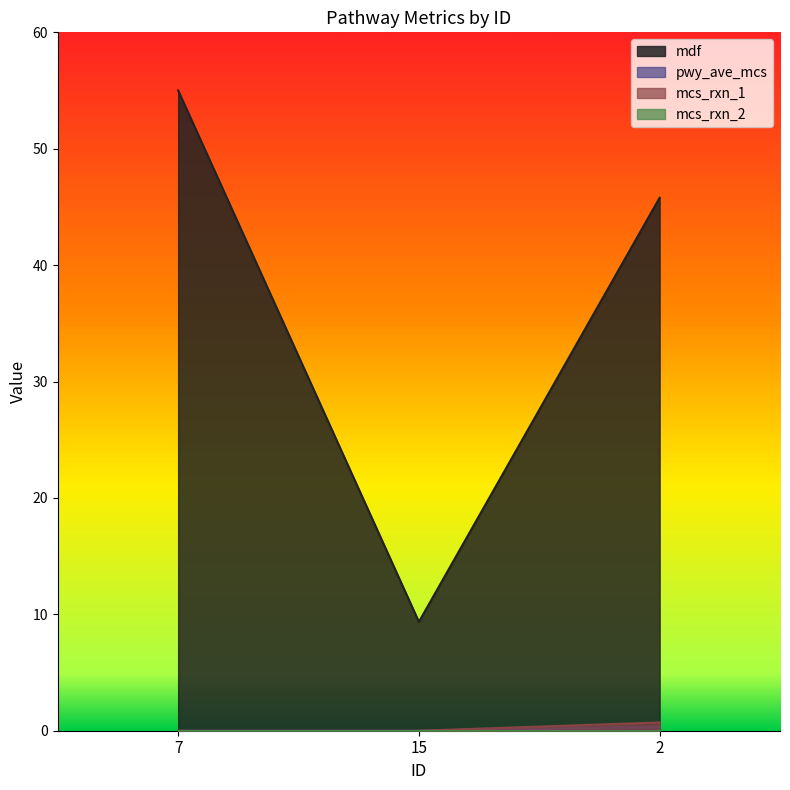

Which has a higher value, 7 or 2?

7